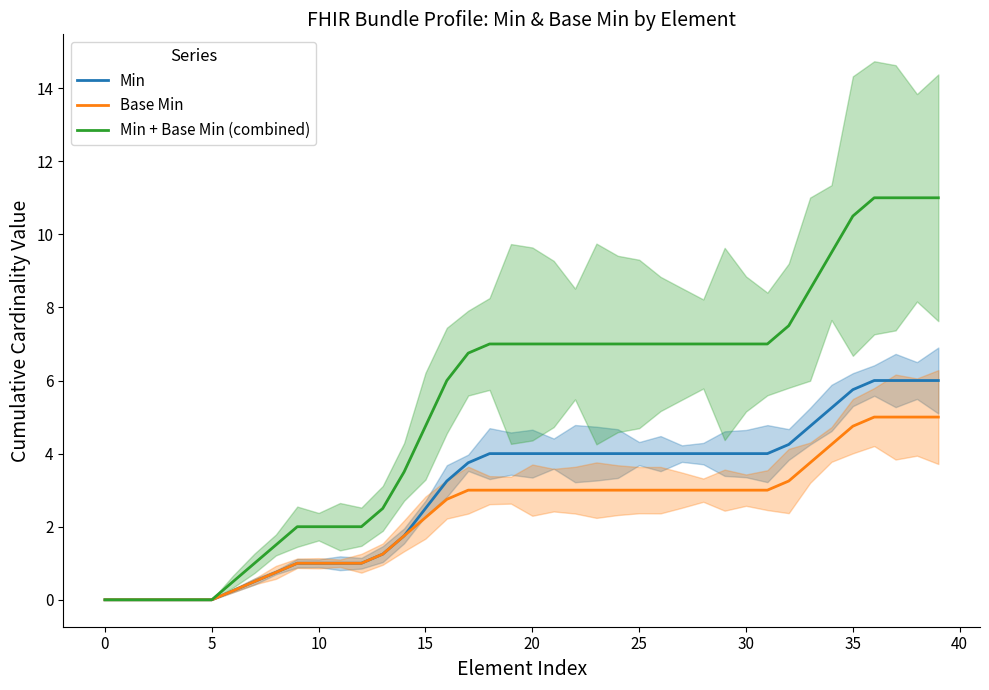

What is the average value of the Min + Base Min (combined) series?

5.3